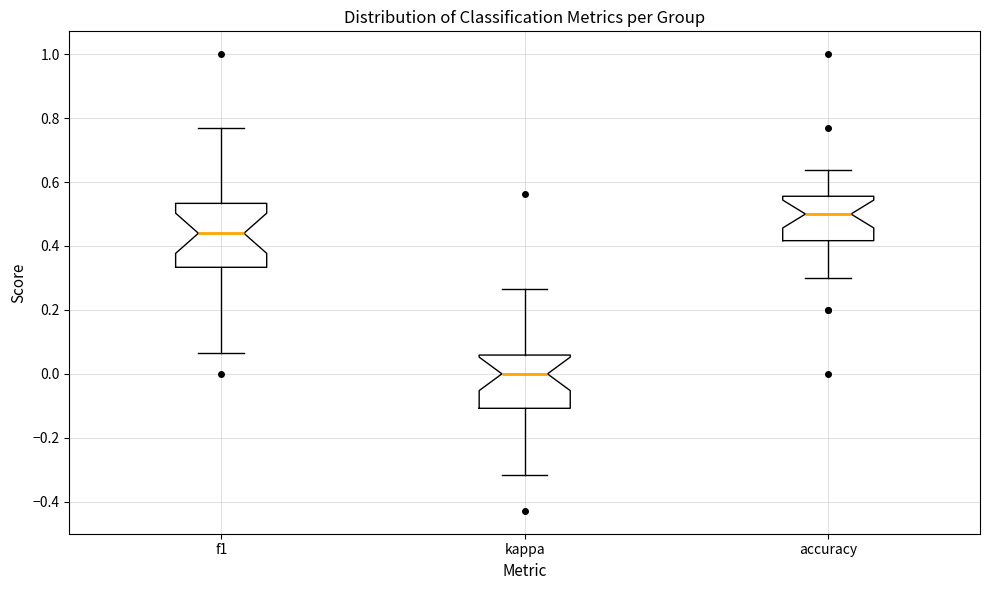

Reading left to right, read every box against the y-axis: the position of its median line, the range the box covers, and the ends of its whiskers. The values are not printed on the chart, so give them approximately, as read against the axis.

f1: median 0.44, box 0.34 to 0.54, whiskers 0.06 to 0.76
kappa: median 0.00, box -0.10 to 0.06, whiskers -0.32 to 0.26
accuracy: median 0.50, box 0.42 to 0.56, whiskers 0.30 to 0.64